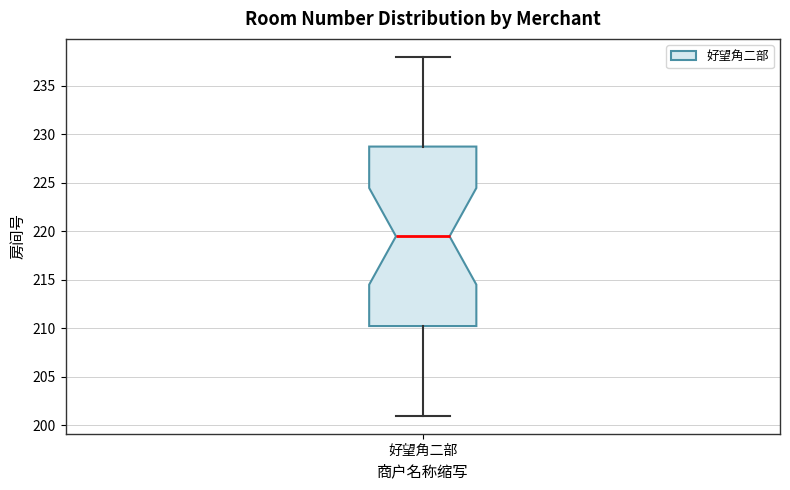

Where is the lower edge of the box for 好望角二部 on the y-axis? The values are not printed on the chart, so give them approximately, as read against the axis.

210.5